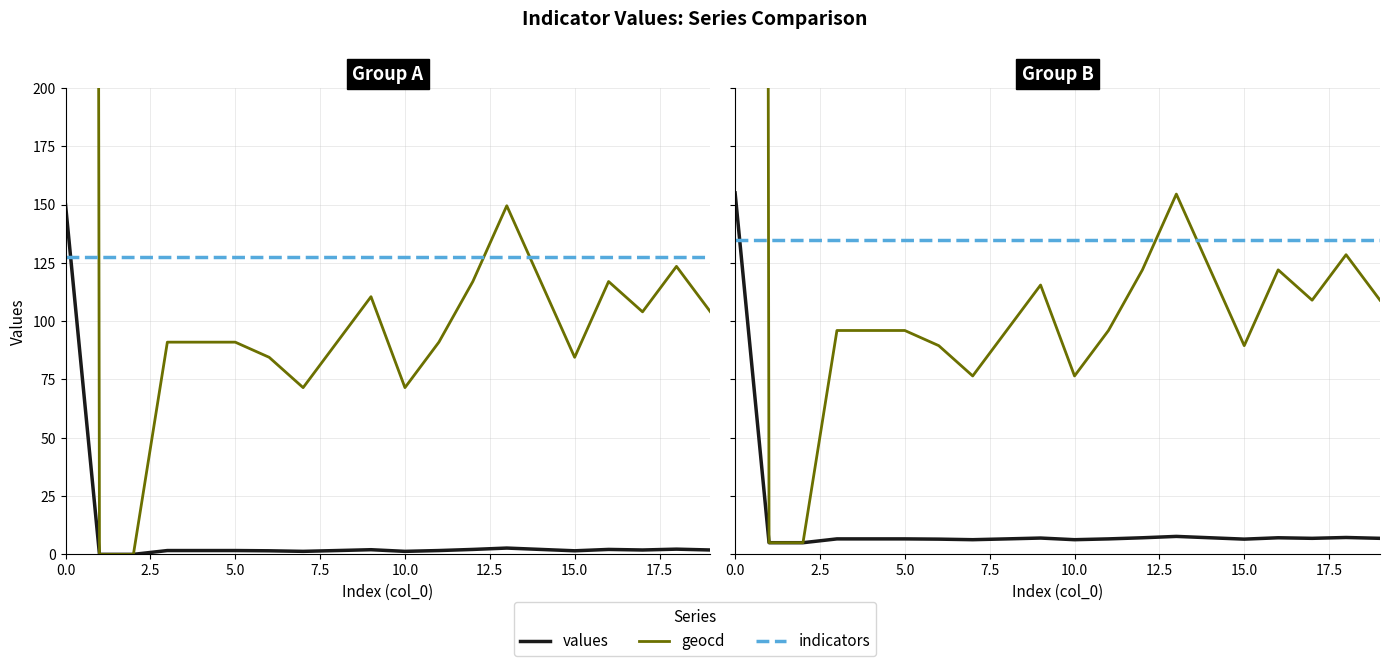

At how many categories does at least one series exceed 8223?

1